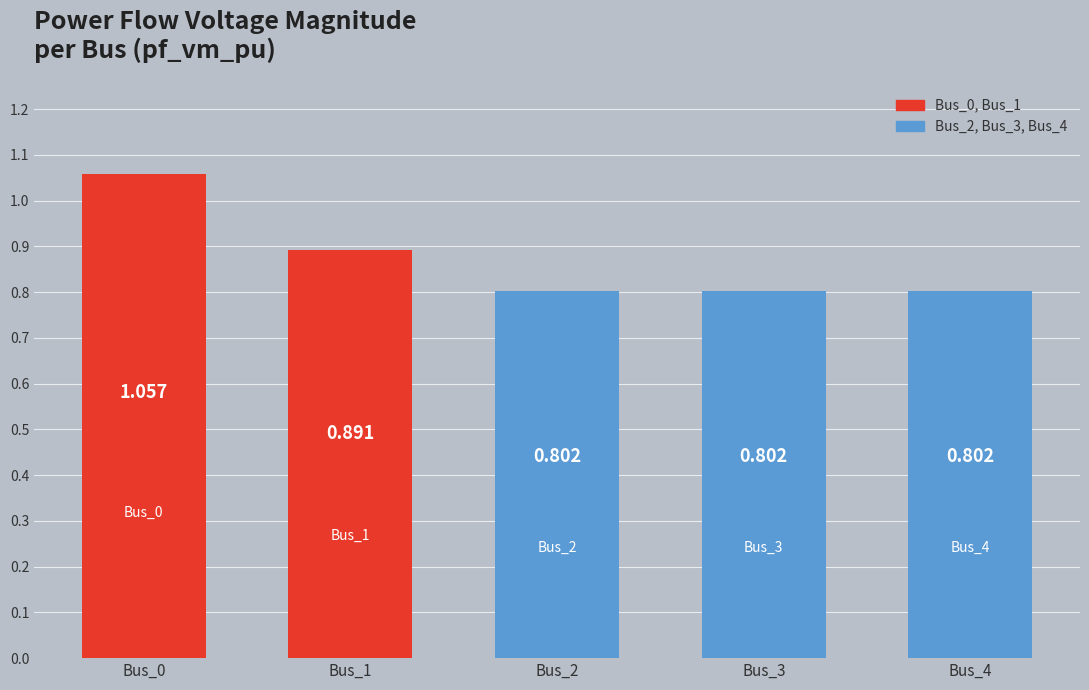

True or false: the data shows 0.8 at Bus_3.

True